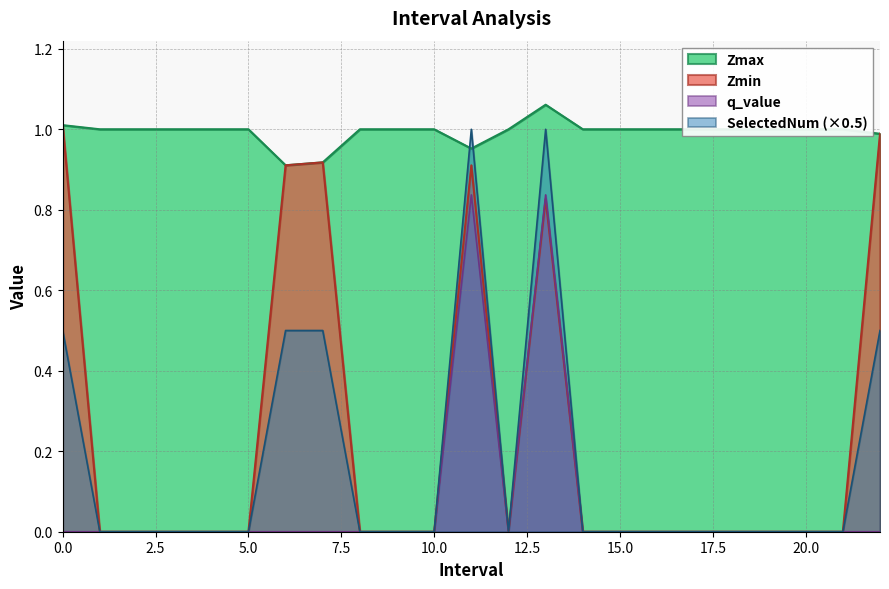

Which series has the largest range (max minus min)?

Zmin